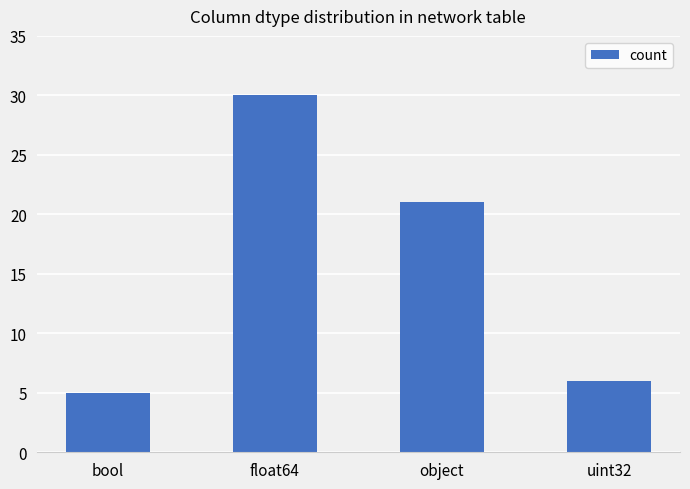

What is the difference between the second highest and minimum values?

16